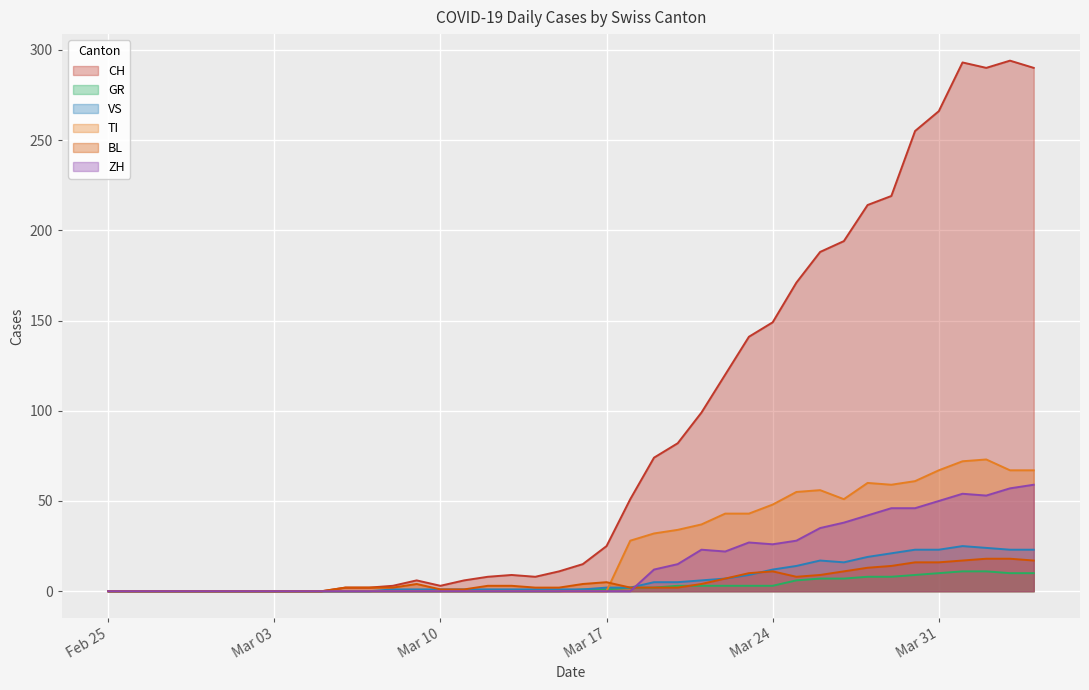

At which category is the sum across all series the highest?

2020-04-01